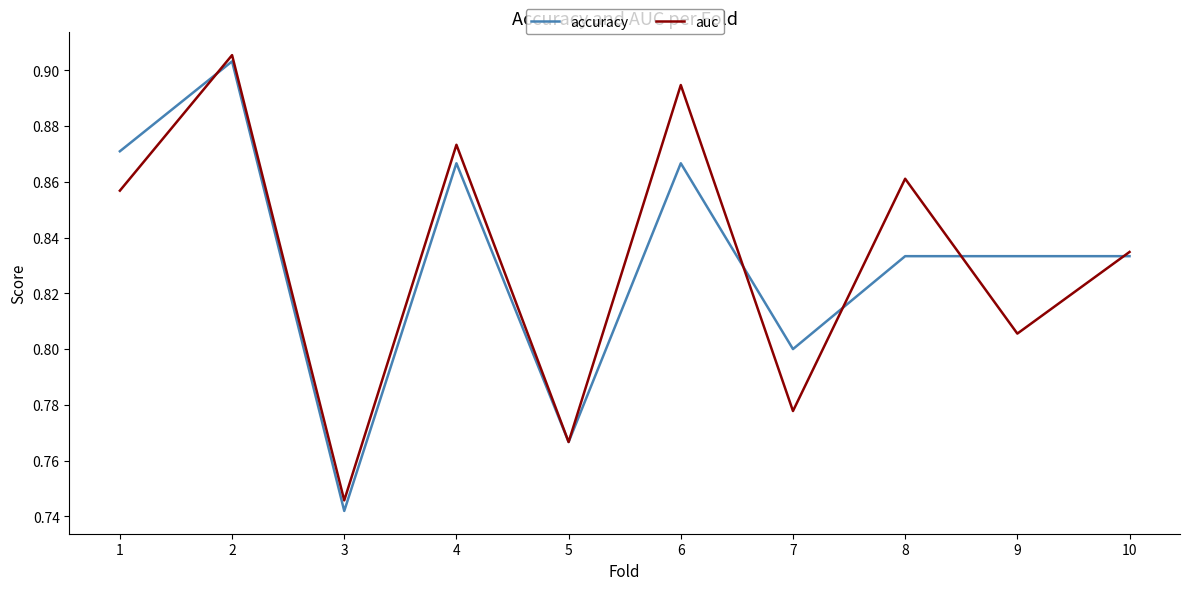

Rank the categories by auc value from highest to lowest.

2, 6, 4, 8, 1, 10, 9, 7, 5, 3